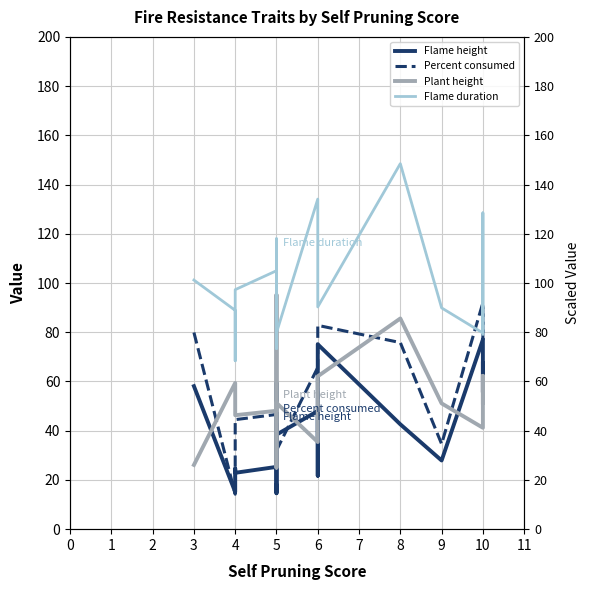

How many series are shown in this chart?

4